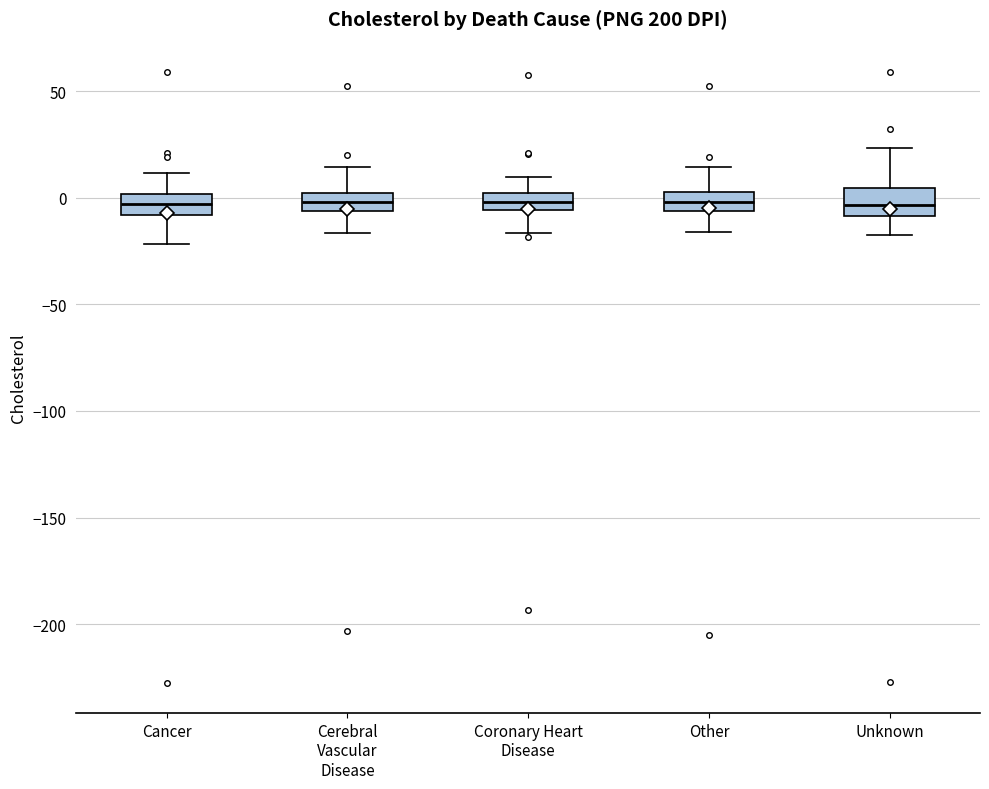

Reading left to right, transcribe this box plot: for each box, give where its median line is, the range the box spans, and where its two whiskers end, as read against the y-axis. The values are not printed on the chart, so give them approximately, as read against the axis.

Cancer: median -5, box -10 to 0, whiskers -20 to 10
Cerebral Vascular Disease: median 0 (inside the box), box -5 to 0, whiskers -15 to 15
Coronary Heart Disease: median 0 (inside the box), box -5 to 0, whiskers -15 to 10
Other: median 0, box -5 to 5, whiskers -15 to 15
Unknown: median -5, box -10 to 5, whiskers -20 to 25